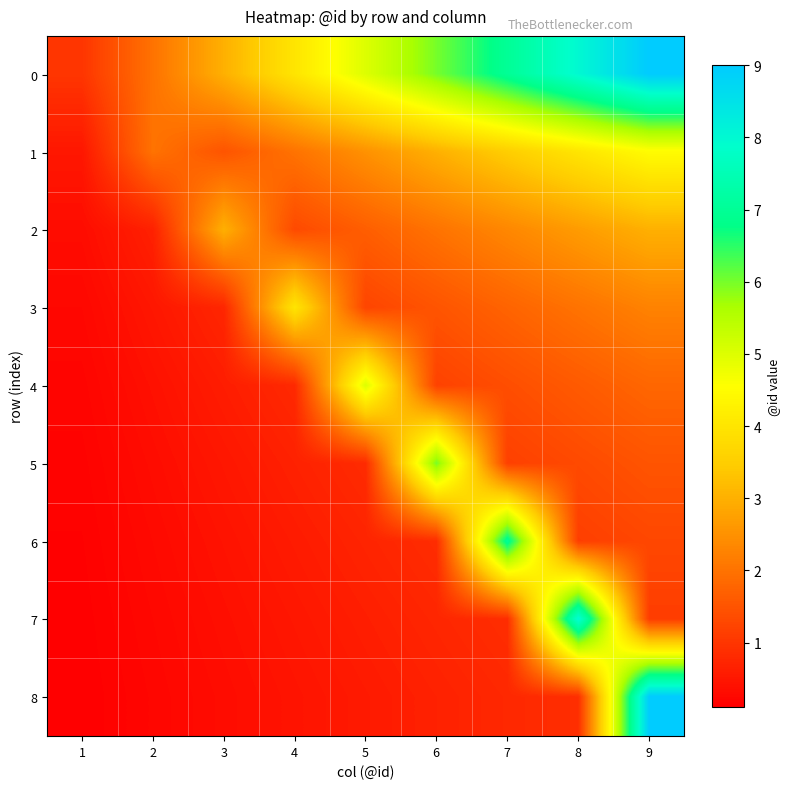

Reading left to right, extract all data points from this chart.

0: 1=1.0	2=2.0	3=3.0	4=4.0	5=5.0	6=6.0	7=7.0	8=8.0	9=9.0
1: 1=0.5	2=2.0	3=1.5	4=2.0	5=2.5	6=3.0	7=3.5	8=4.0	9=4.5
2: 1=0.3	2=0.7	3=3.0	4=1.3	5=1.7	6=2.0	7=2.3	8=2.7	9=3.0
3: 1=0.2	2=0.5	3=0.8	4=4.0	5=1.2	6=1.5	7=1.8	8=2.0	9=2.2
4: 1=0.2	2=0.4	3=0.6	4=0.8	5=5.0	6=1.2	7=1.4	8=1.6	9=1.8
5: 1=0.2	2=0.3	3=0.5	4=0.7	5=0.8	6=6.0	7=1.2	8=1.3	9=1.5
6: 1=0.1	2=0.3	3=0.4	4=0.6	5=0.7	6=0.9	7=7.0	8=1.1	9=1.3
7: 1=0.1	2=0.2	3=0.4	4=0.5	5=0.6	6=0.8	7=0.9	8=8.0	9=1.1
8: 1=0.1	2=0.2	3=0.3	4=0.4	5=0.6	6=0.7	7=0.8	8=0.9	9=9.0